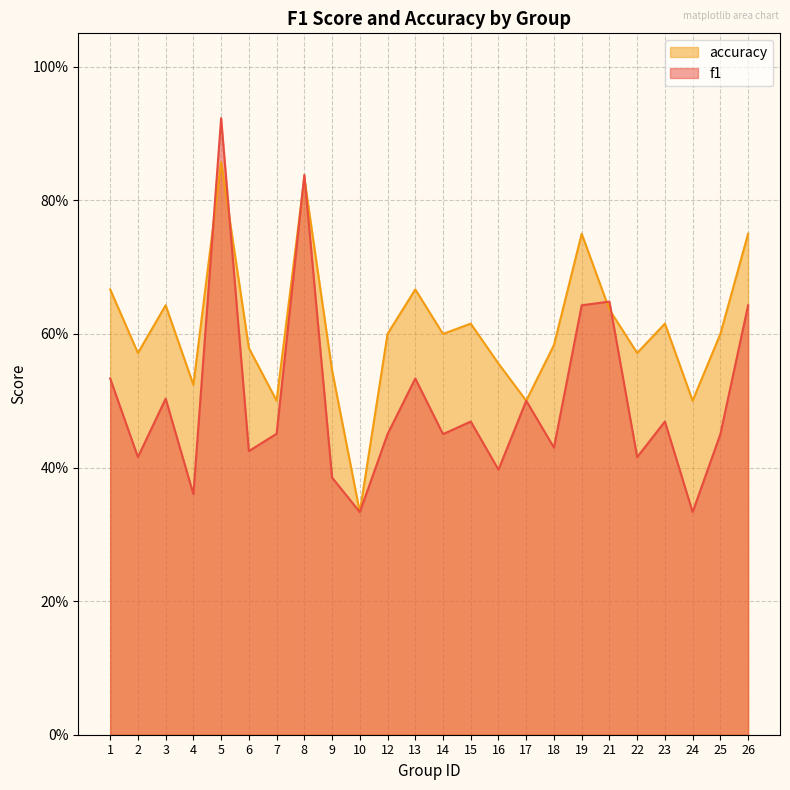

Where is the first local maximum for f1?

3